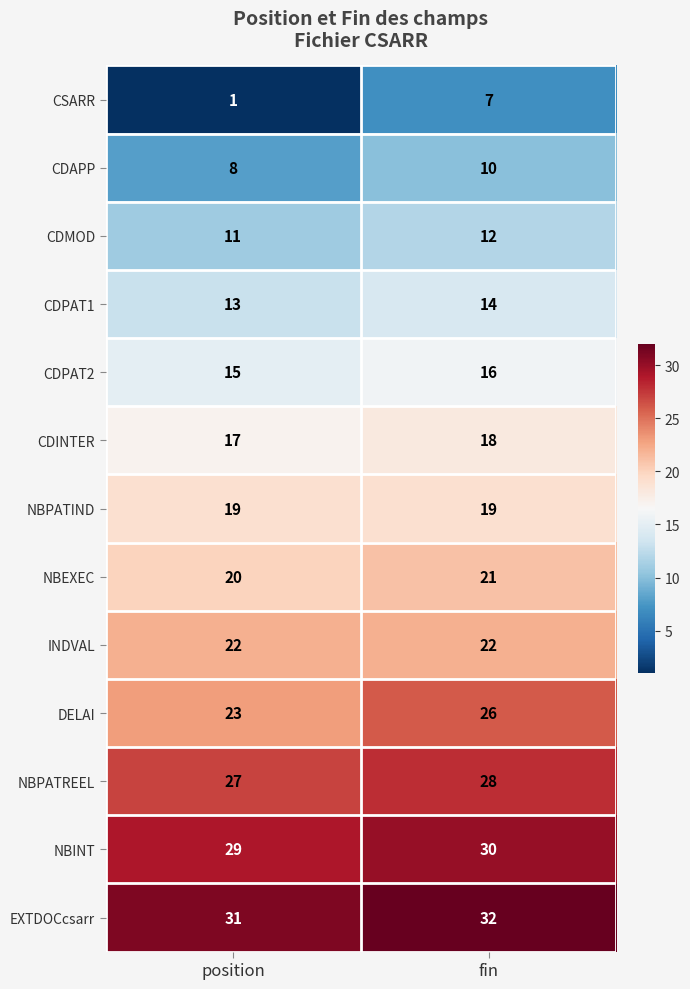

Rank the series at position from lowest to highest value.

CSARR, CDAPP, CDMOD, CDPAT1, CDPAT2, CDINTER, NBPATIND, NBEXEC, INDVAL, DELAI, NBPATREEL, NBINT, EXTDOCcsarr